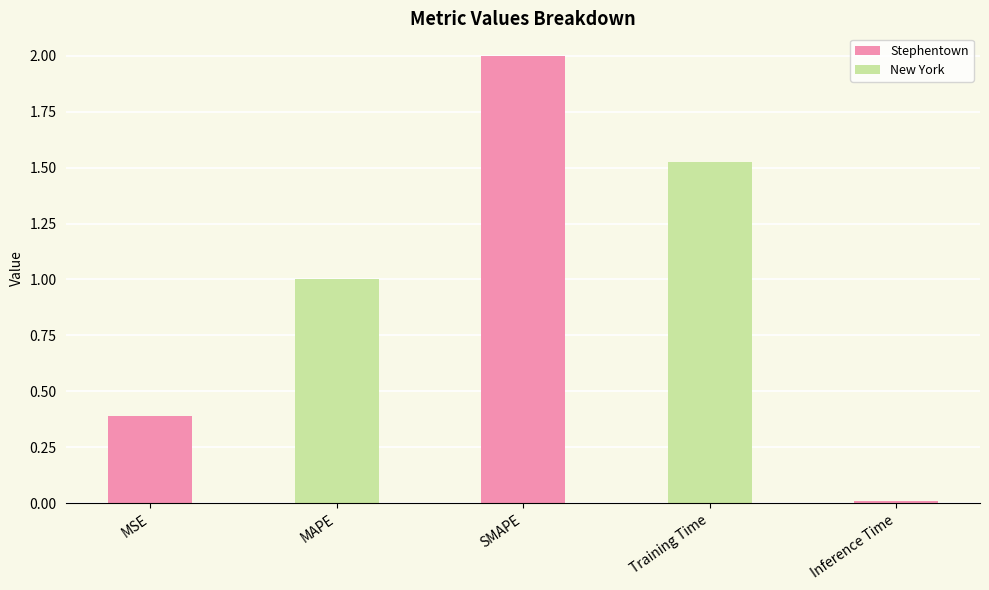

What is the sum of the values at SMAPE and MAPE?

3.0